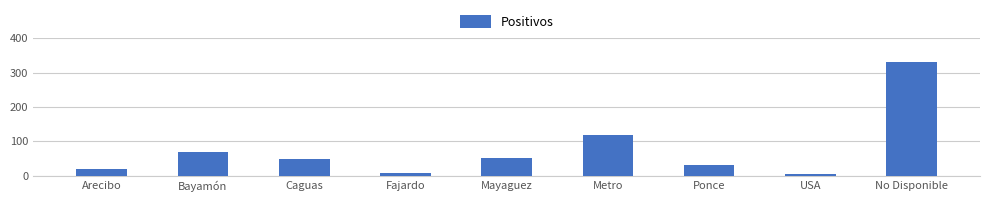

What is the change in value from Arecibo to Fajardo?

-12